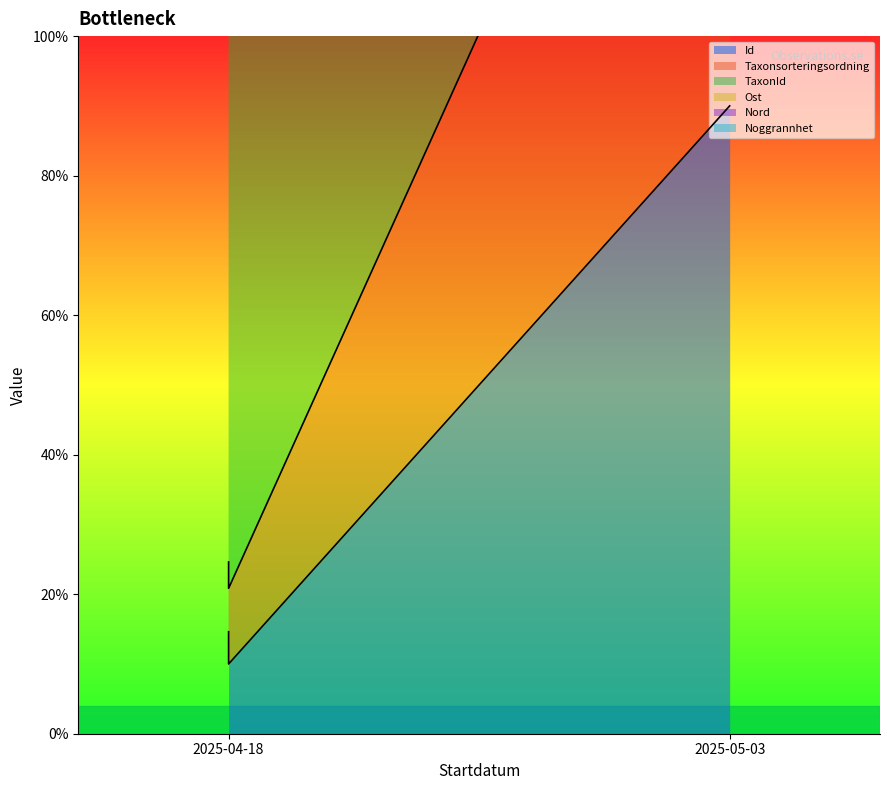

What is the average value of the Taxonsorteringsordning series?

1.4